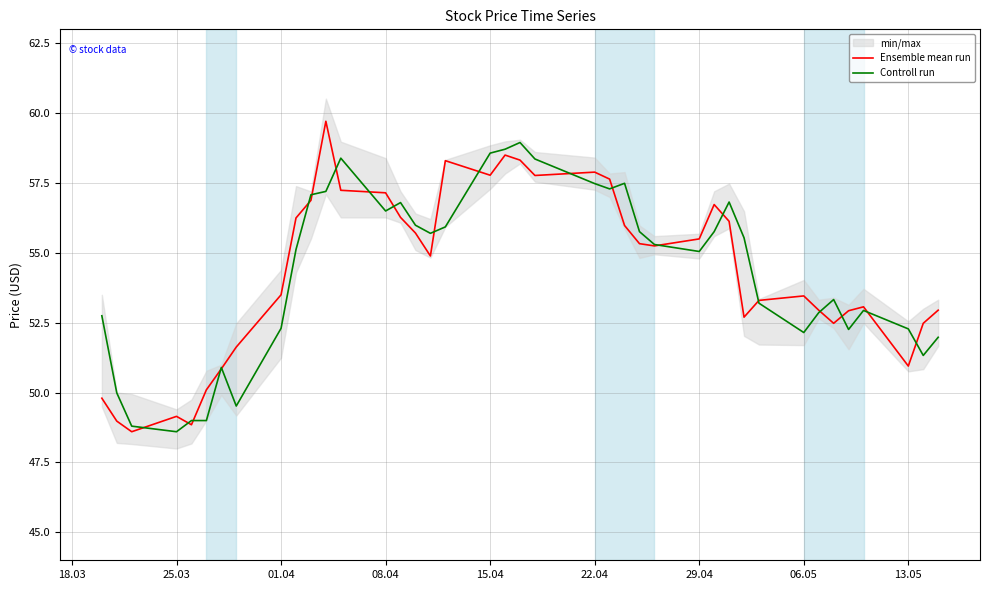

Reading left to right, list all the values displayed in this chart.

Ensemble mean run: 49.8	49.0	48.6	49.1	48.9	50.1	50.9	51.6	53.5	56.2	56.9	59.7	57.2	57.1	56.3	55.7	54.9	58.3	57.8	58.5	58.3	57.8	57.9	57.6	56.0	55.3	55.2	55.5	56.7	56.1	52.7	53.3	53.5	53.0	52.5	52.9	53.1	51.0	52.5	53.0
Controll run: 52.8	50.0	48.8	48.6	49.0	49.0	50.9	49.5	52.3	55.1	57.1	57.2	58.4	56.5	56.8	56.0	55.7	55.9	58.6	58.7	59.0	58.4	57.5	57.3	57.5	55.8	55.3	55.0	55.8	56.8	55.5	53.2	52.1	52.9	53.3	52.3	52.9	52.3	51.3	52.0